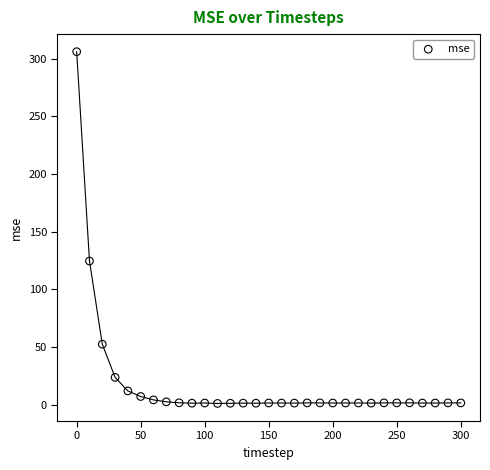

What Y value in the scatter plot is closest to 153?

124.6